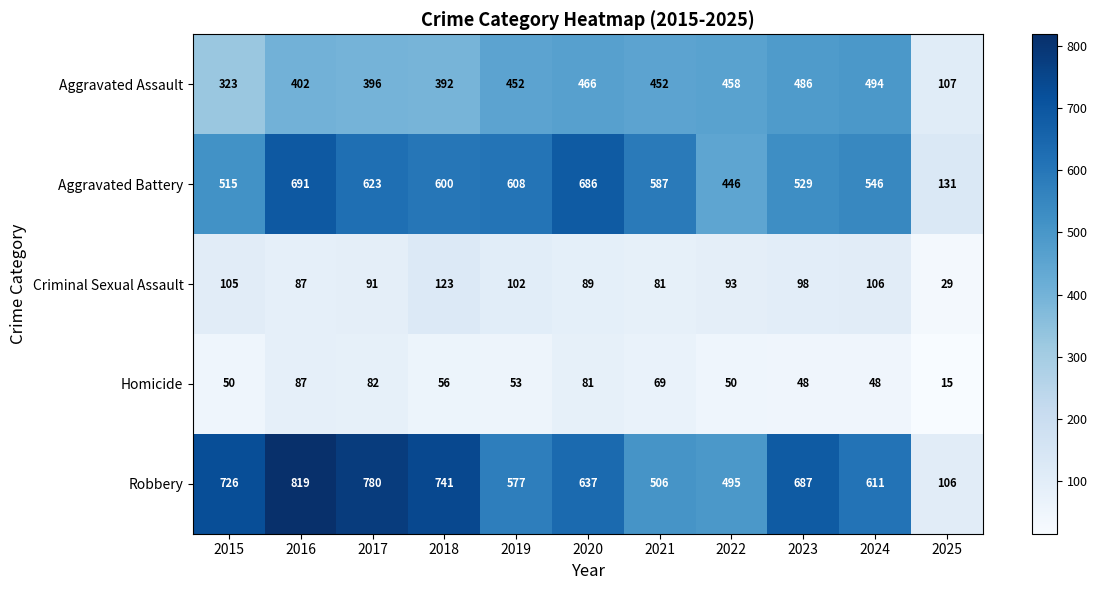

The Robbery series shows 726 at 2015. True or false?

True